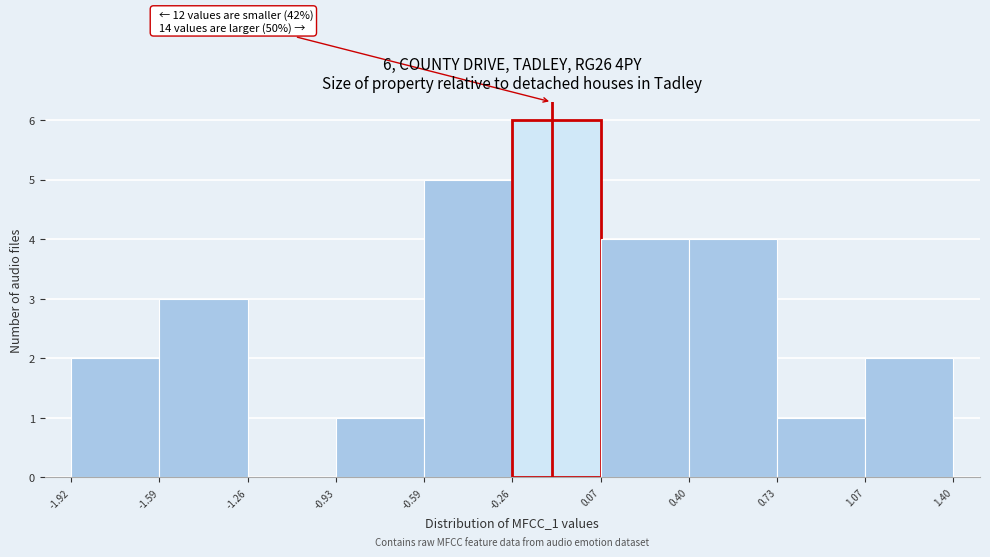

Over which range of the x-axis is the bar tallest?

-0.26 to 0.07